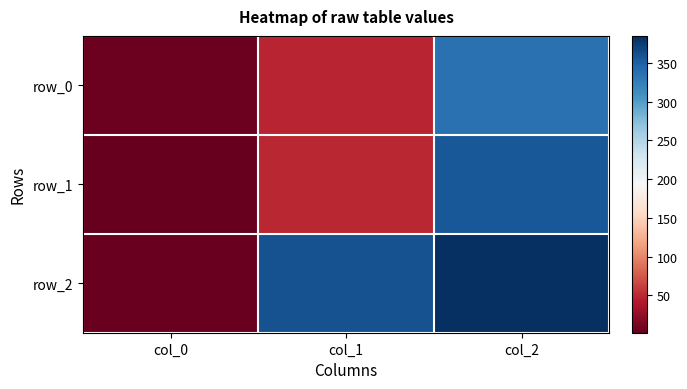

Reading left to right, what are all the values shown in this chart?

row_0: 5.0	47.0	336.0
row_1: 2.0	48.8	355.8
row_2: 4.0	359.5	384.8